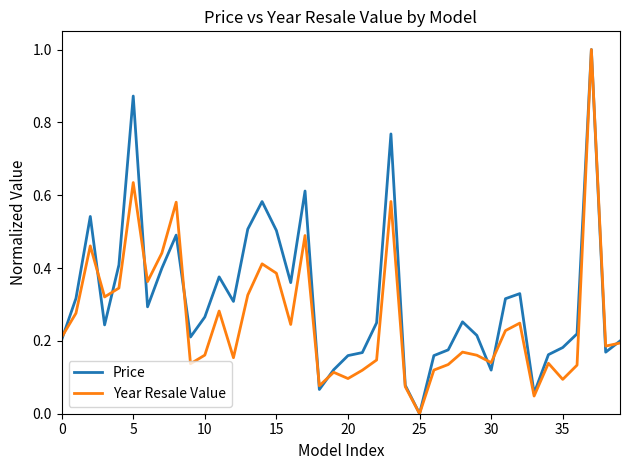

What is the maximum value shown in the chart?

1.0